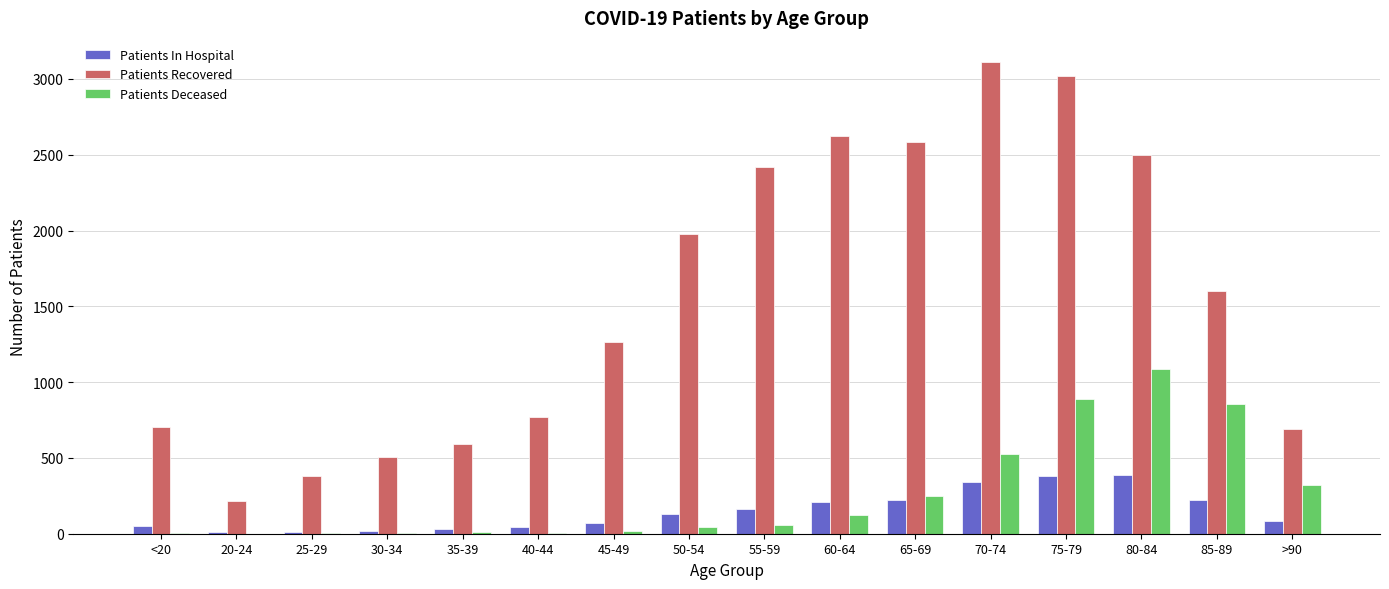

What is the sum of all Patients Recovered values?

24952